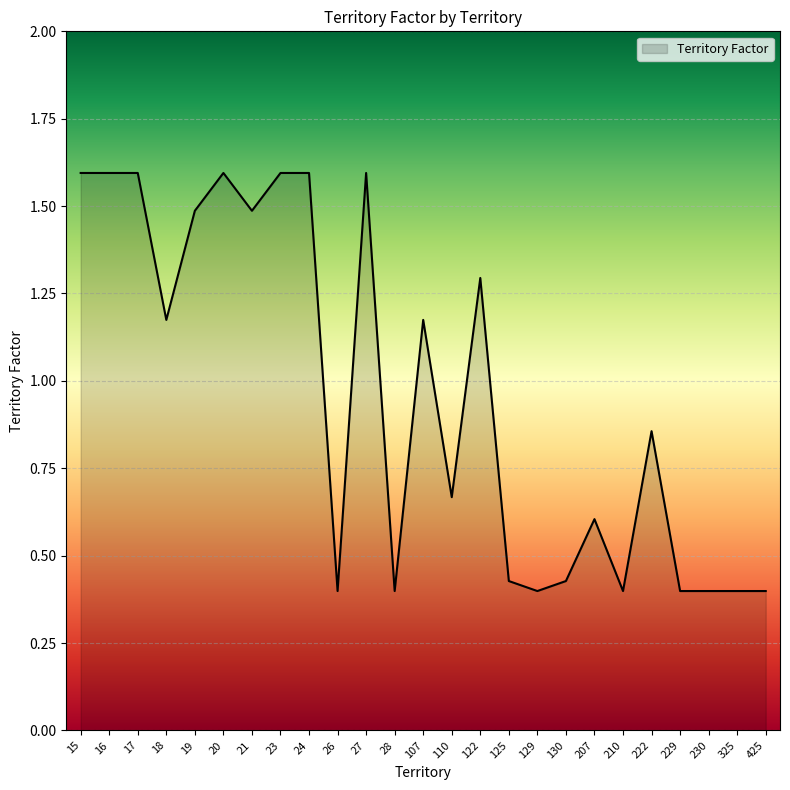

Read the value at 15.

1.6